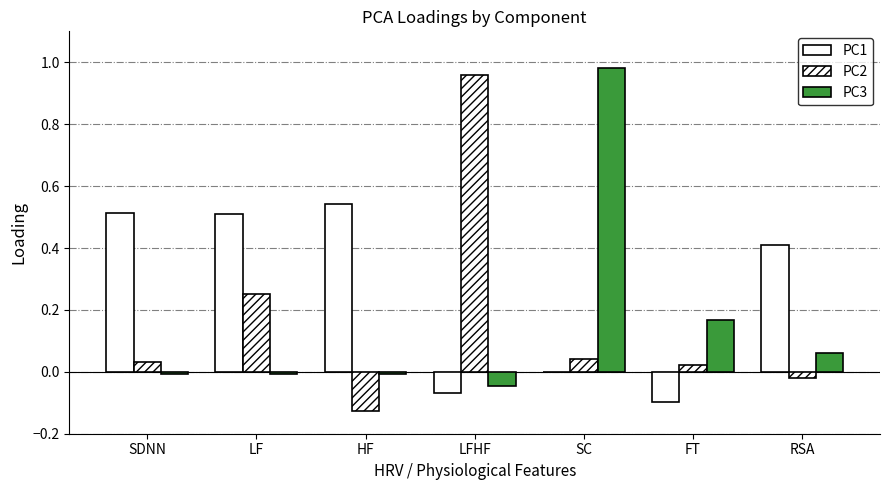

Which series has the largest total across all categories?

PC1